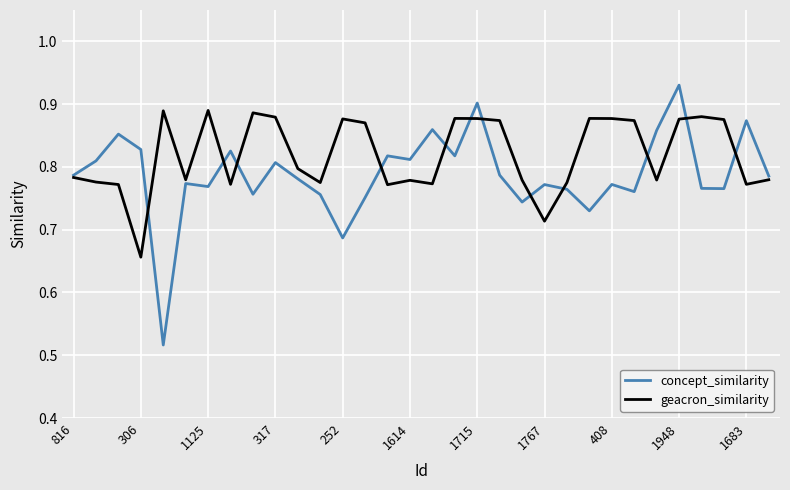

Which series has the largest range (max minus min)?

concept_similarity